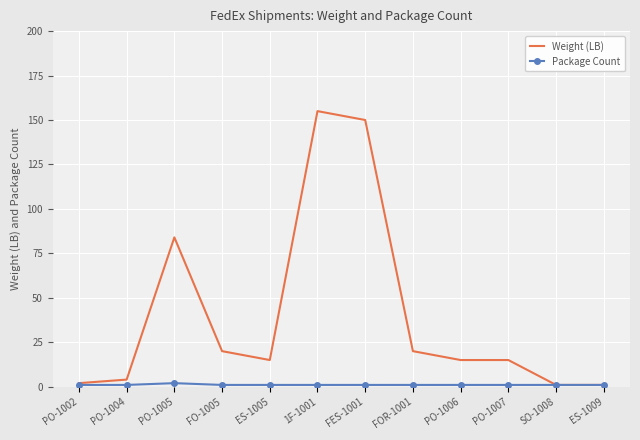

Where is Weight (LB) nearest to the value 78?

PO-1005